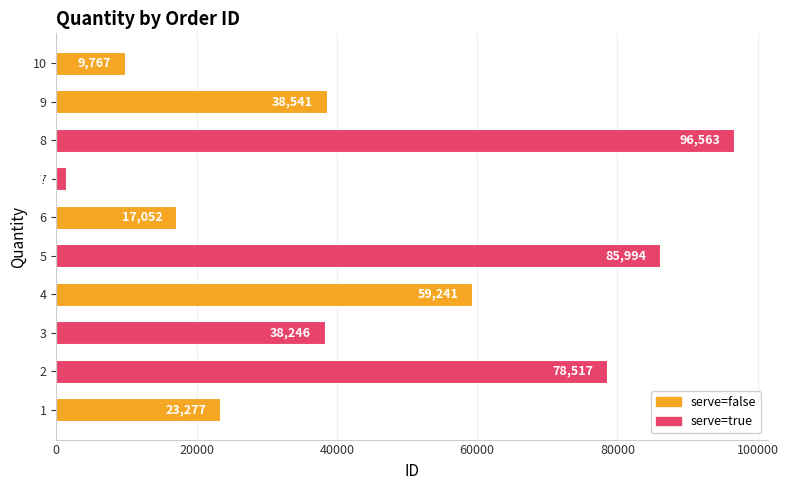

What is the ratio of the value at 10 to the value at 7?

7.4